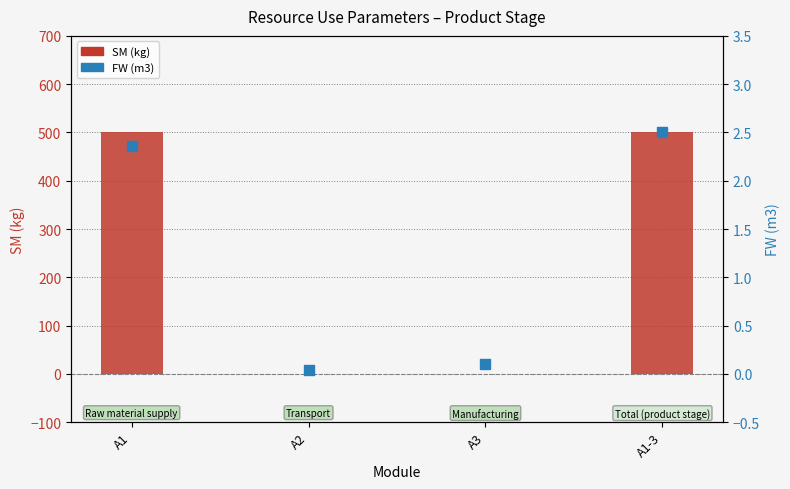

At how many categories does at least one series exceed 388?

2